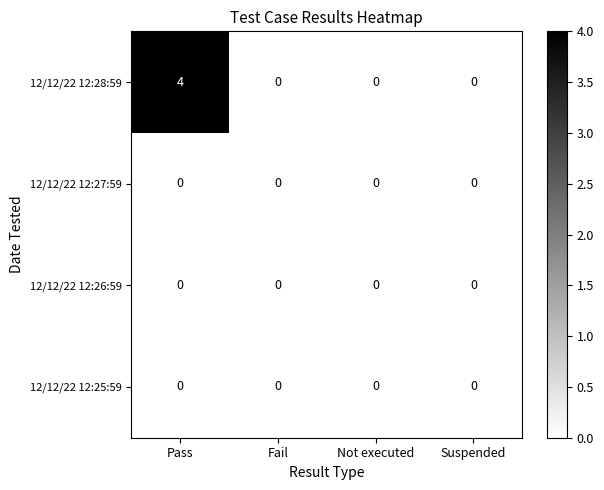

At which category is the sum across all series the highest?

Pass